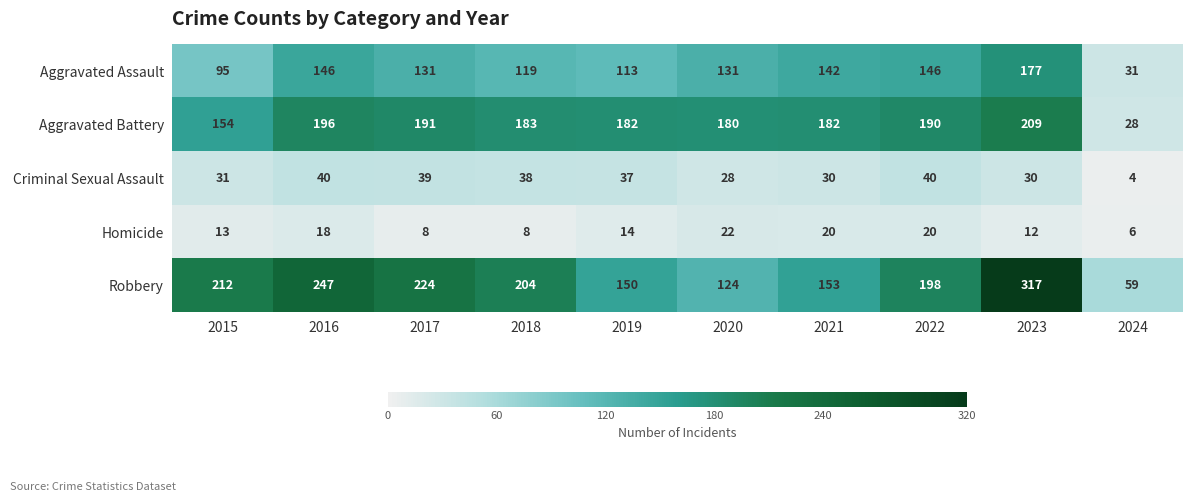

What is the minimum value for Aggravated Battery?

28